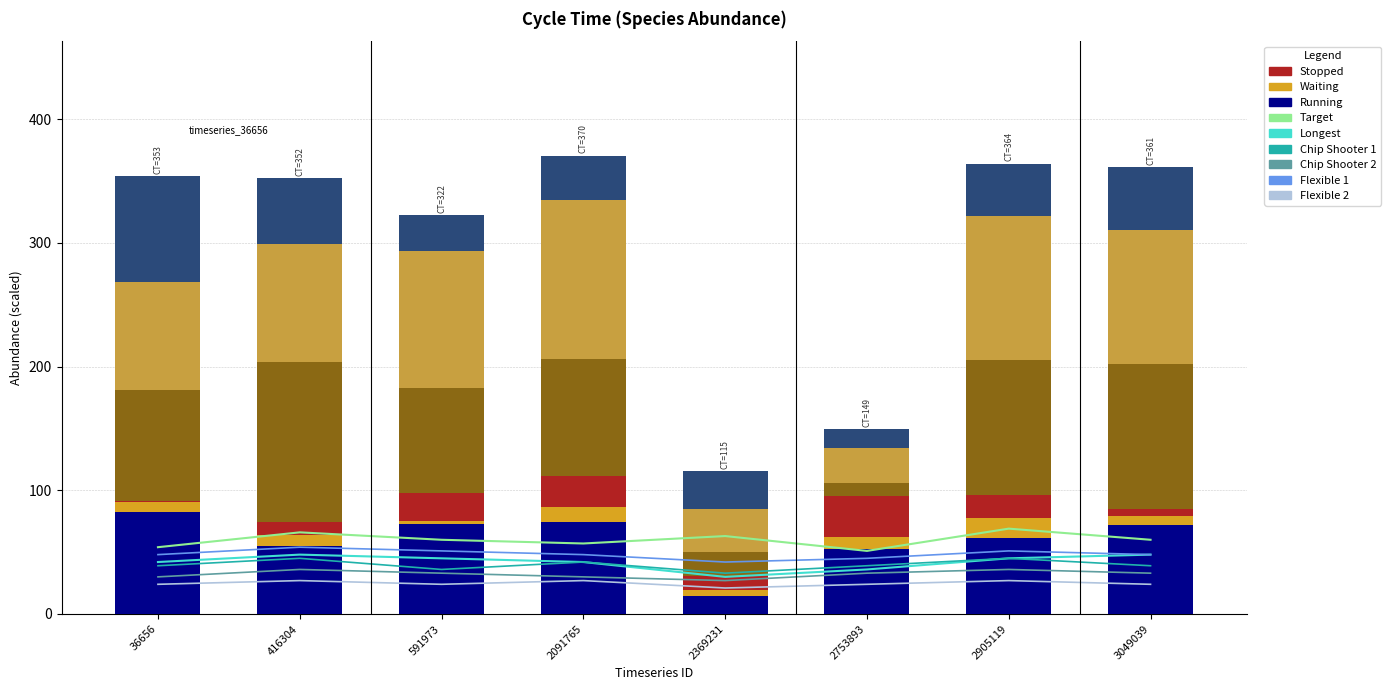

At which label does Waiting reach its peak?

2905119